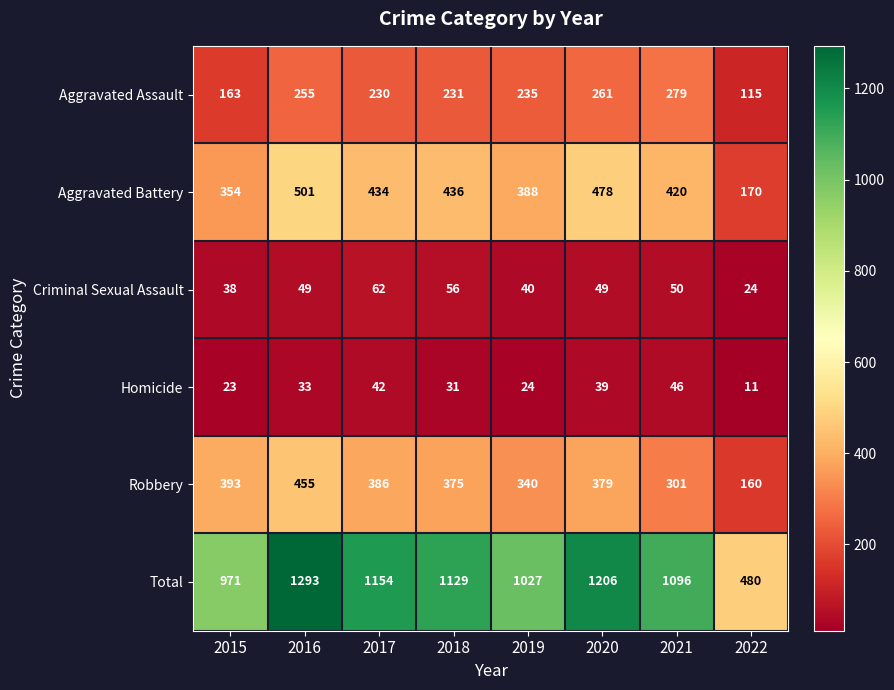

At which category does the chart reach its minimum across all series?

2022